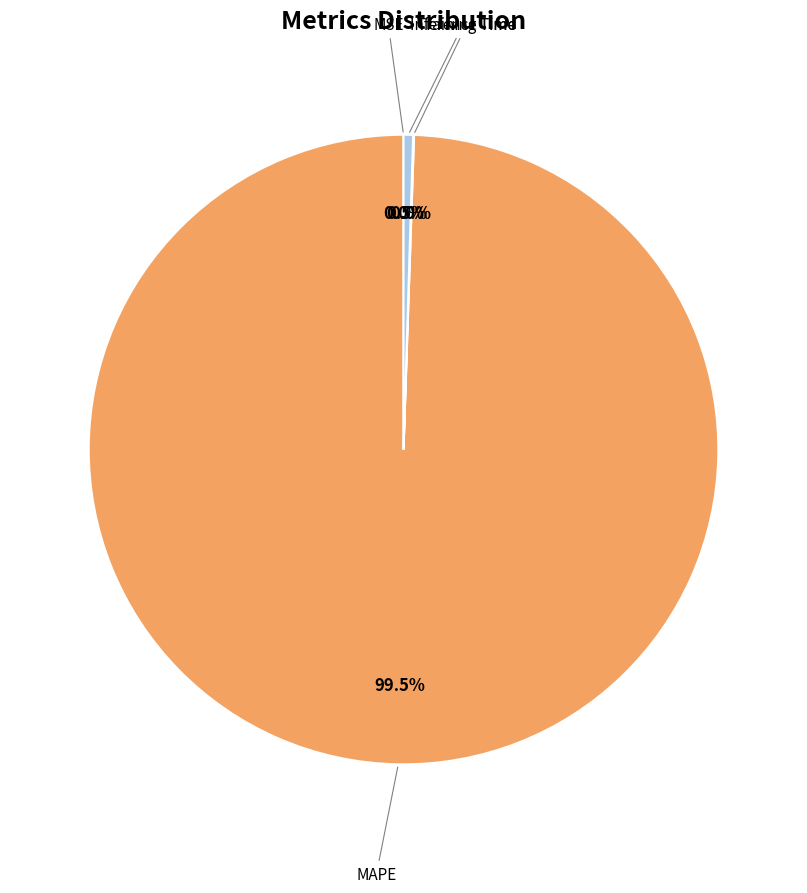

To the nearest percent, what is the average slice percentage?

25%